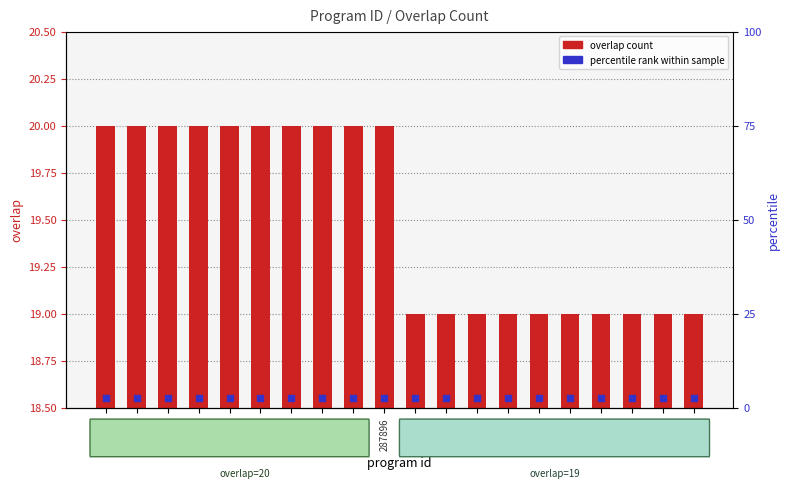

Rank the categories by value from lowest to highest.

14180, 15631, 27989, 72921, 87640, 92813, 135223, 152231, 171172, 171173, 98141, 100963, 101135, 106462, 136507, 136557, 255260, 255261, 274213, 287896